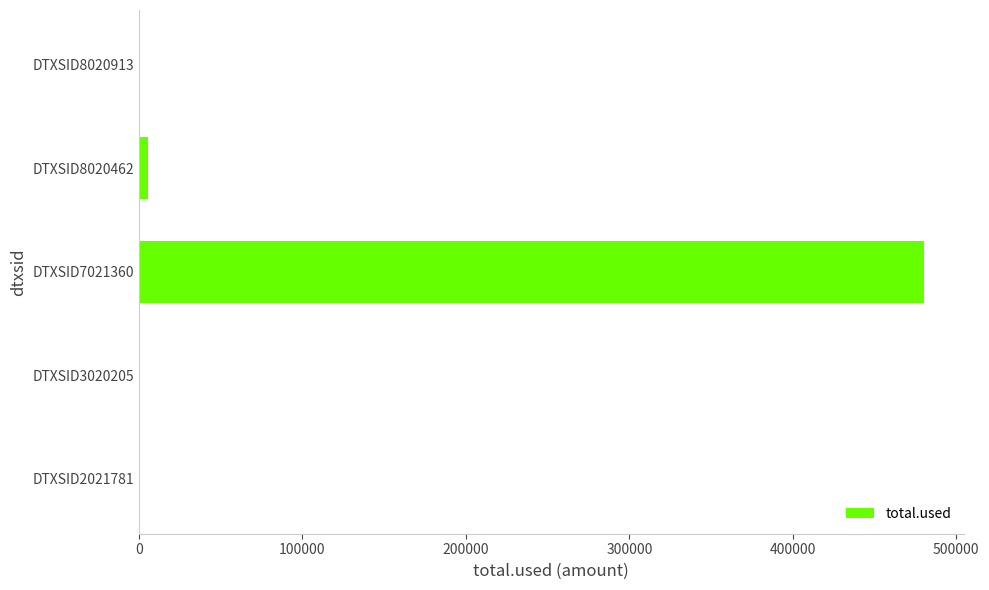

What is the change in value from DTXSID7021360 to DTXSID8020913?

-480424.3